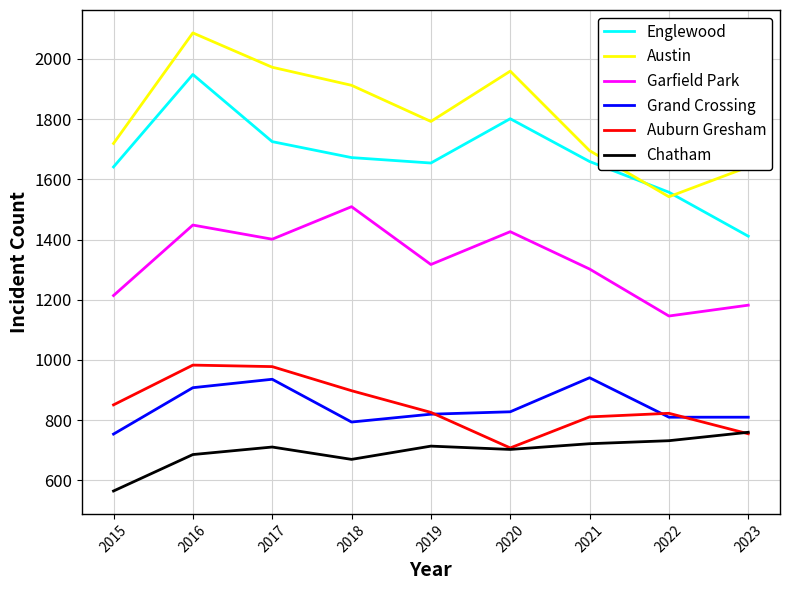

What is the approximate value of Austin at 2022, to the nearest 10?

1540